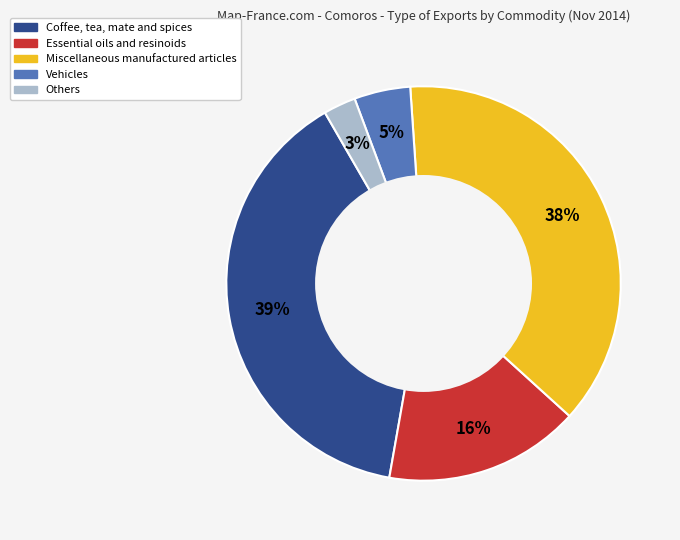

To the nearest percent, what is the average slice percentage?

20%